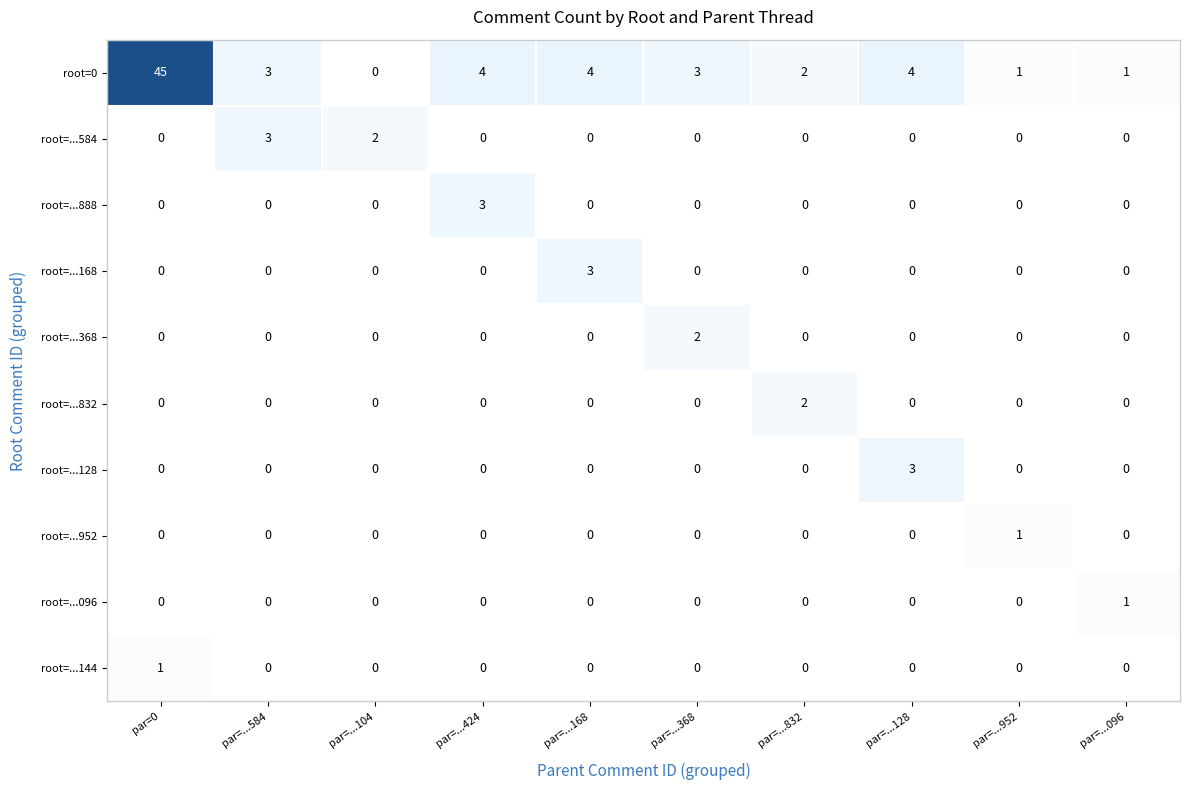

What is the total value across all series at par=...104?

2